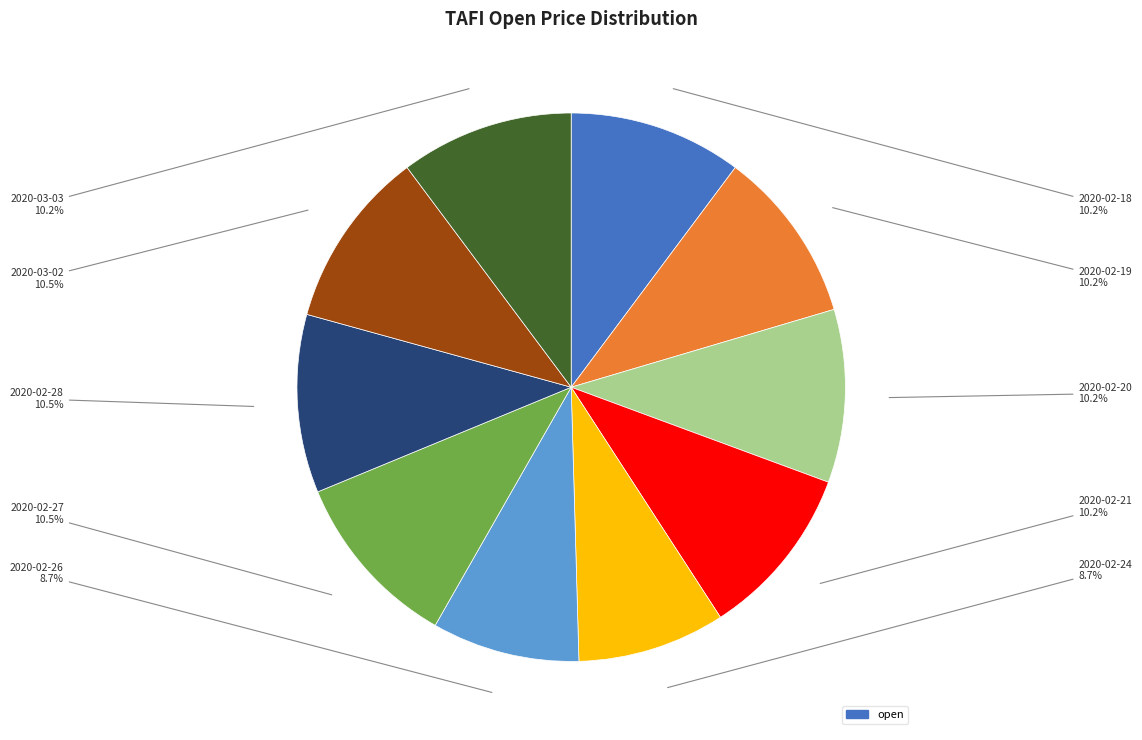

Is there any slice that represents more than half of the pie?

No